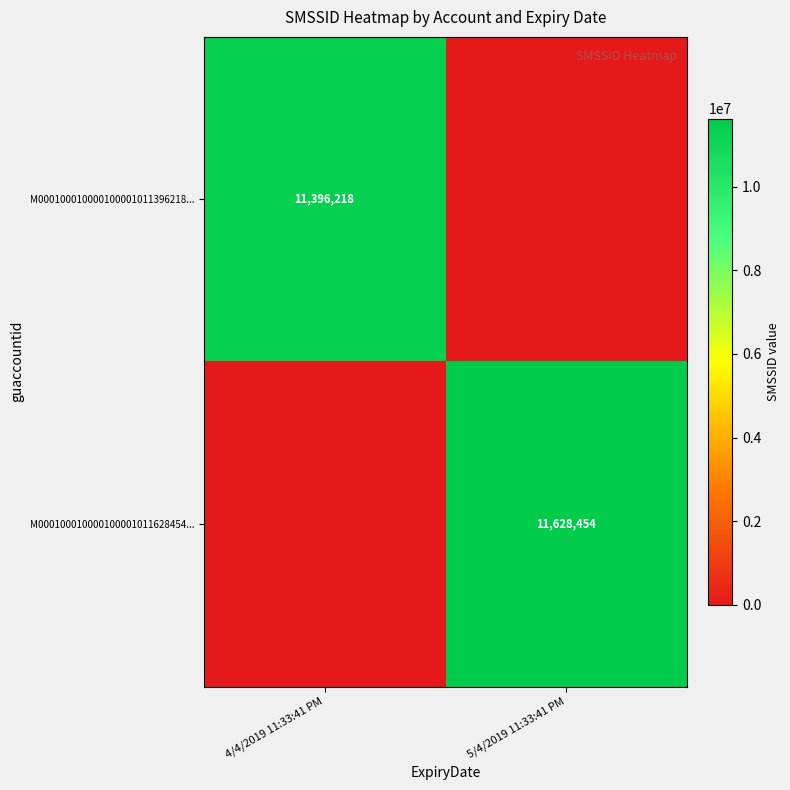

The M000100010000100001011396218... series shows 7351986 at 4/4/2019 11:33:41 PM. True or false?

False